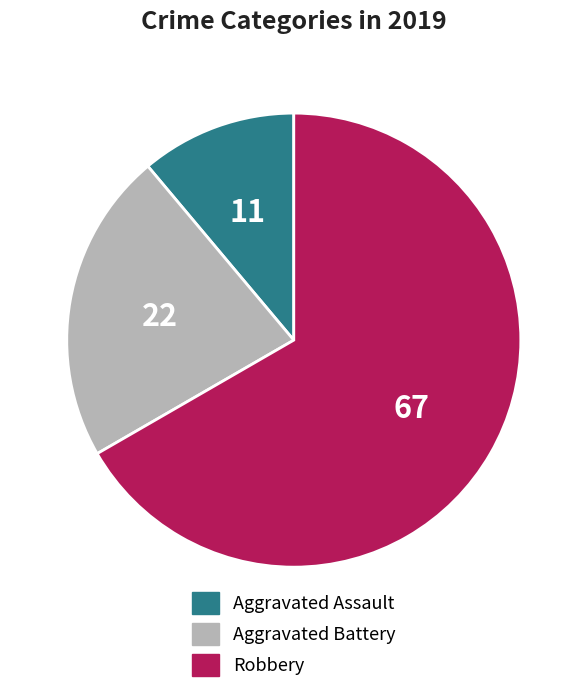

Which category has the biggest portion of the pie?

Robbery